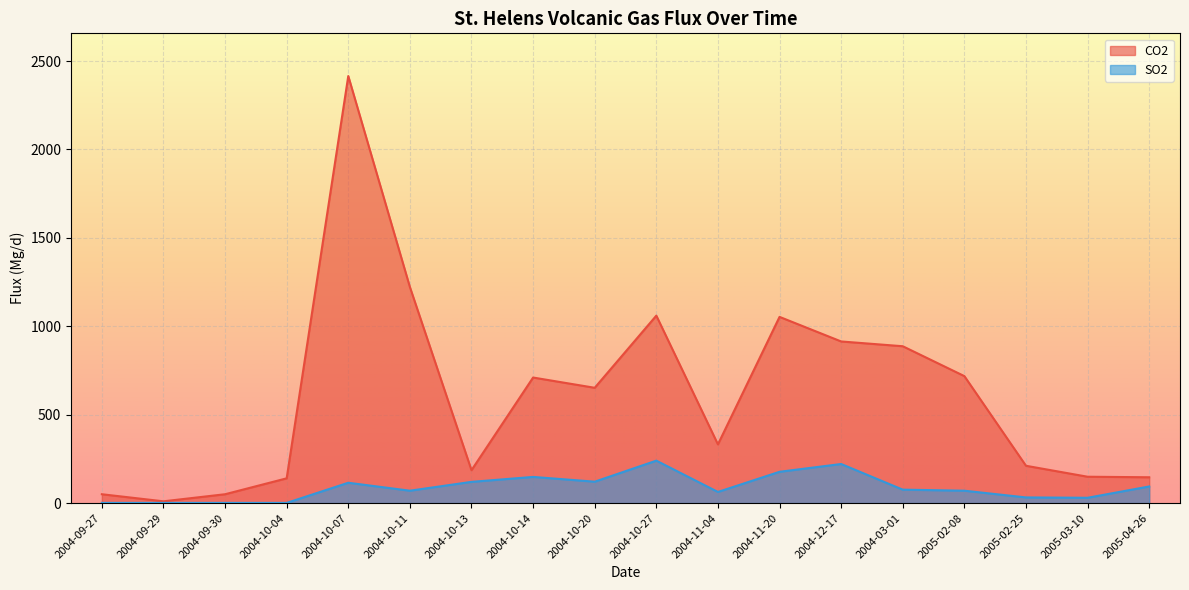

Reading right to left, list all the values displayed in this chart.

CO2: 146	149	211	718	887	914	1053	332	1060	652	710	186	1222	2415	140	50	10	50
SO2: 94	30	32	70	76	221	177	63	240	121	148	120	70	115	1	1	1	1